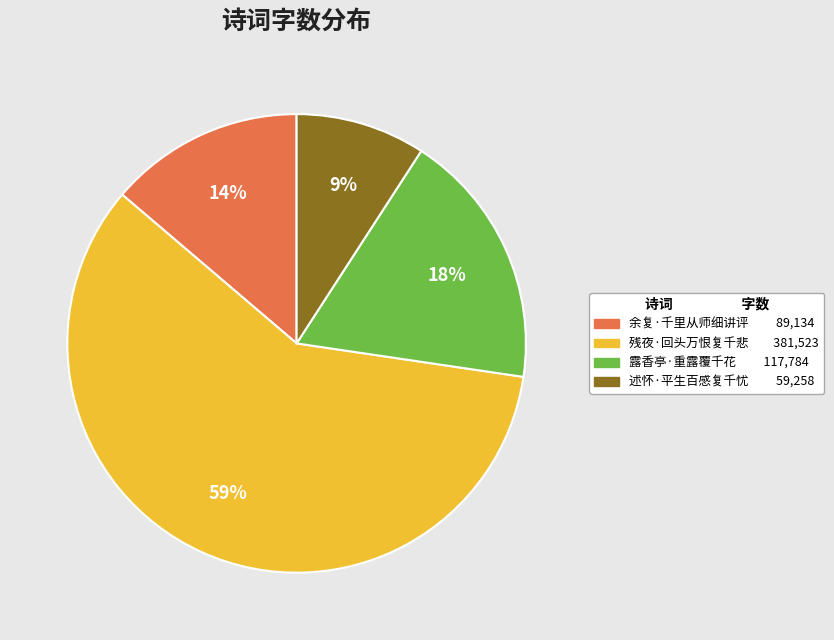

Does any single category account for the majority?

Yes